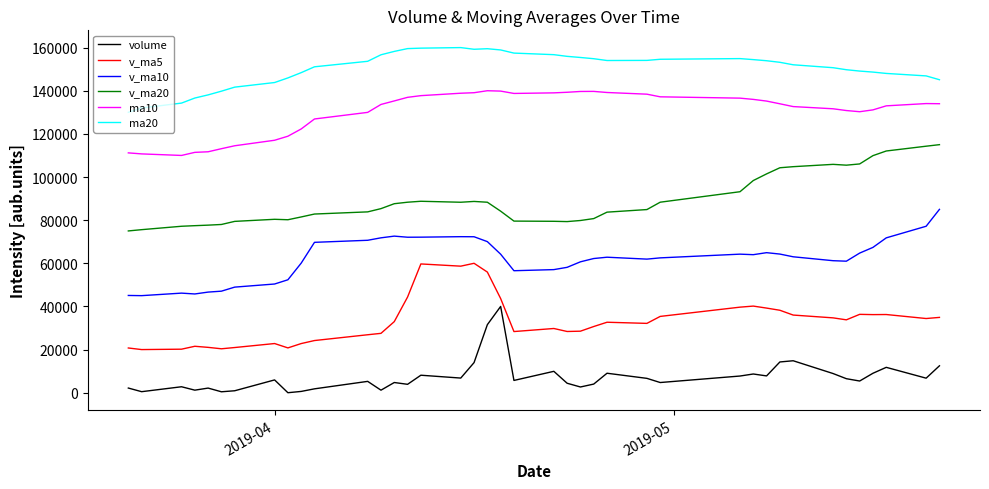

True or false: v_ma20 and ma10 intersect in this chart.

False